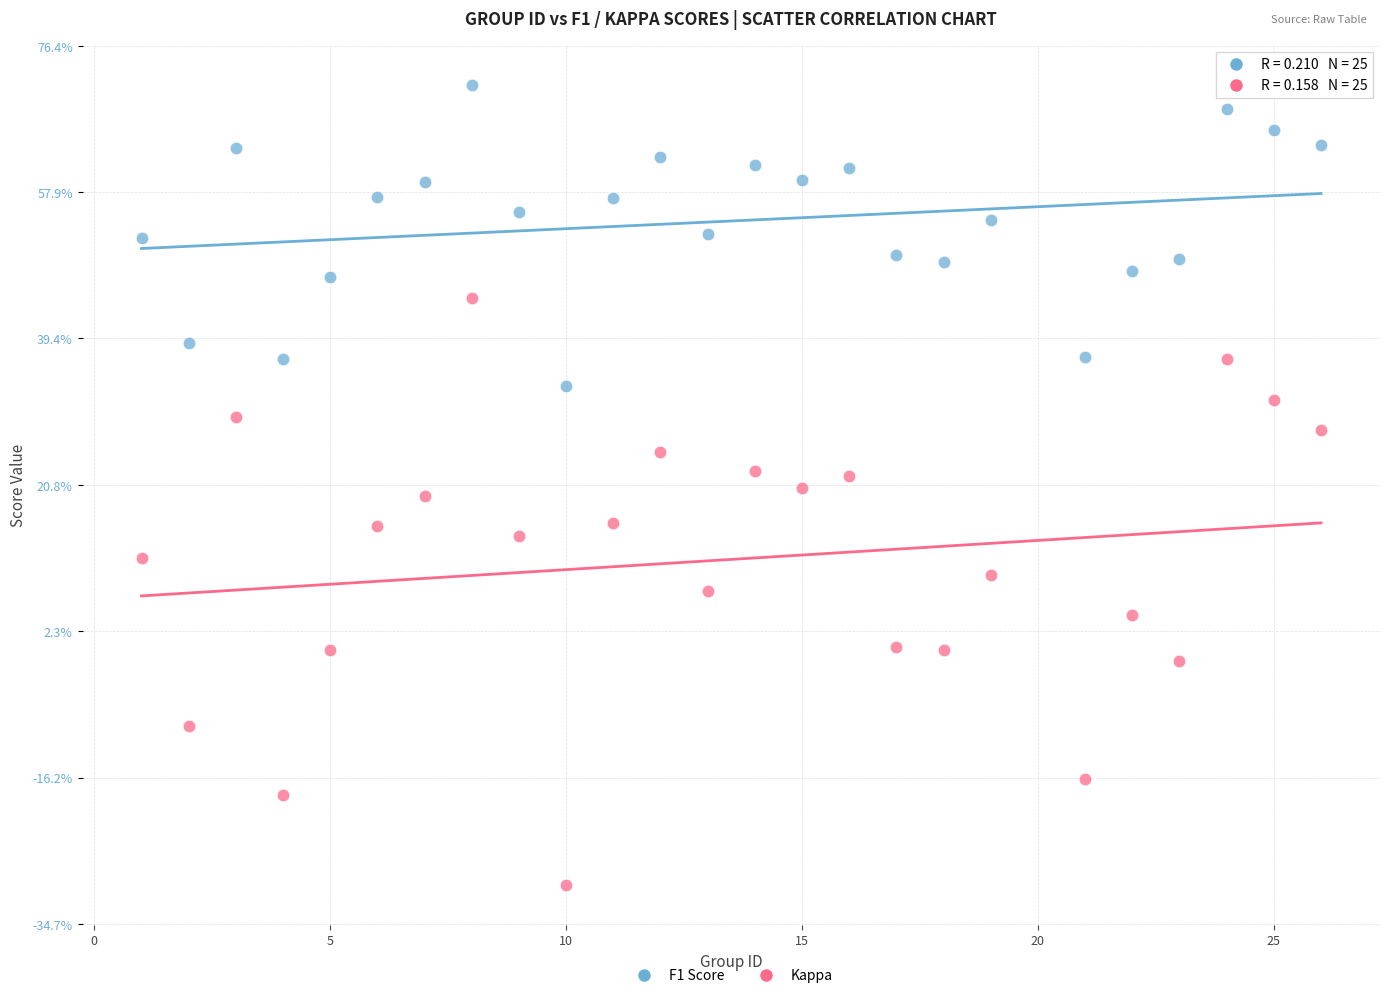

What are all the series names shown in the legend?

F1 Score, Kappa